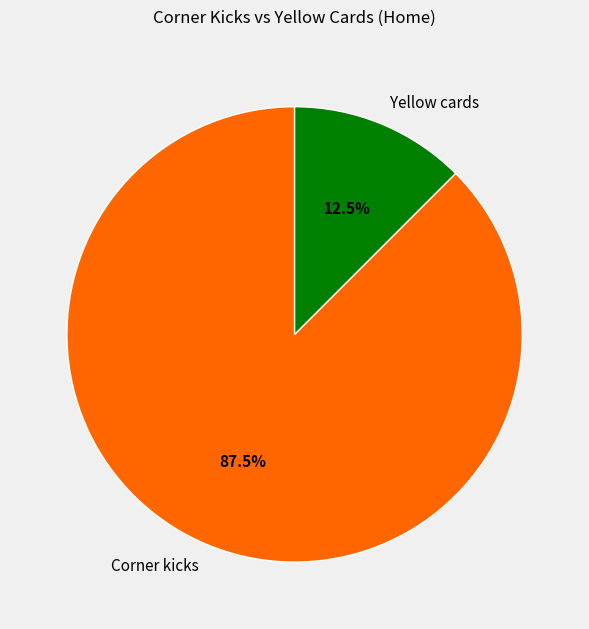

Which has a higher value, Yellow cards or Corner kicks?

Corner kicks